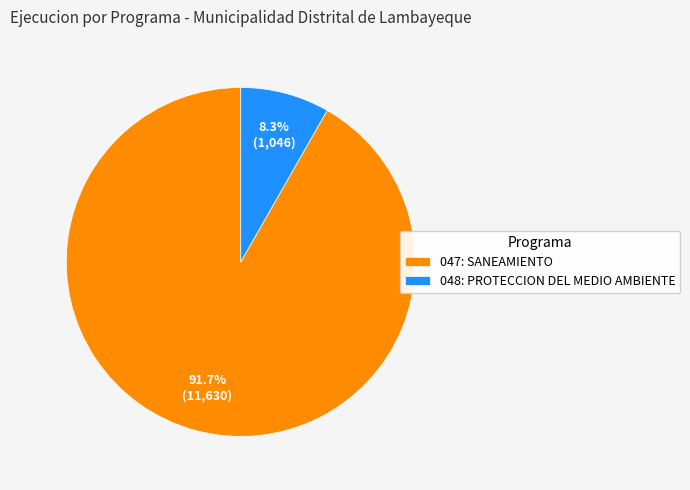

What is the largest slice in the pie chart?

047: SANEAMIENTO